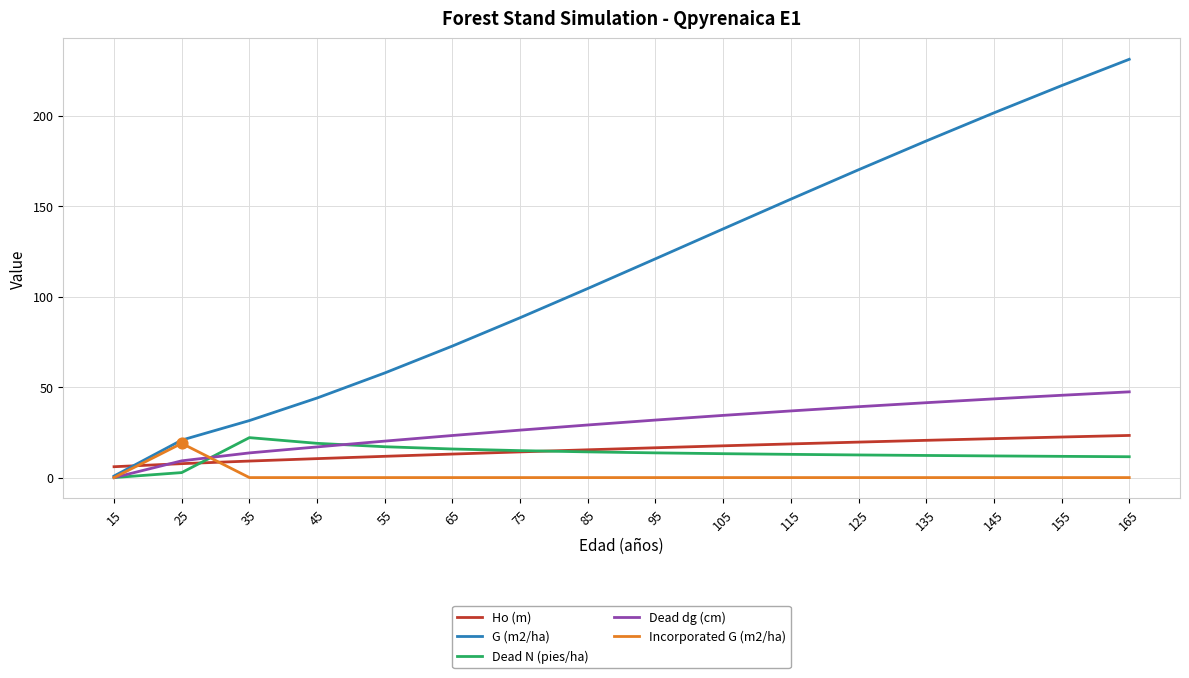

What is the total value across all series at 125?

241.3